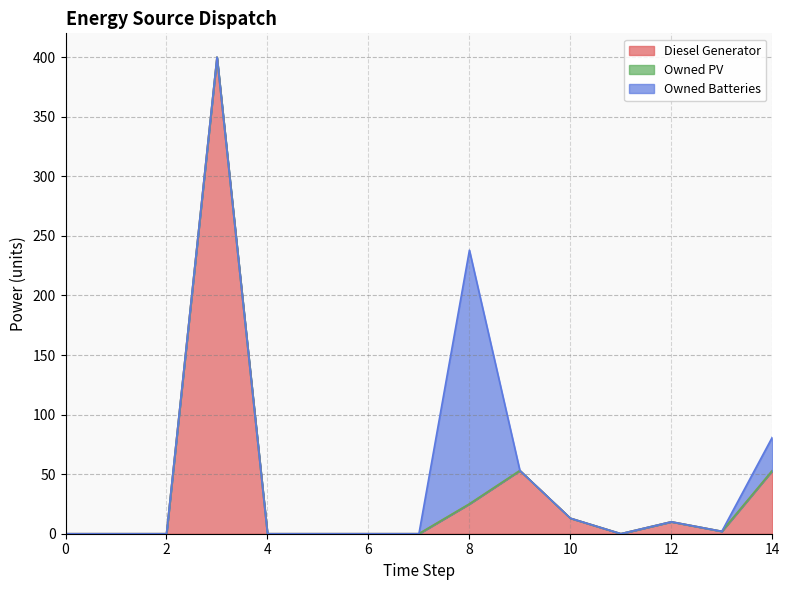

True or false: Owned PV and Diesel Generator intersect in this chart.

False